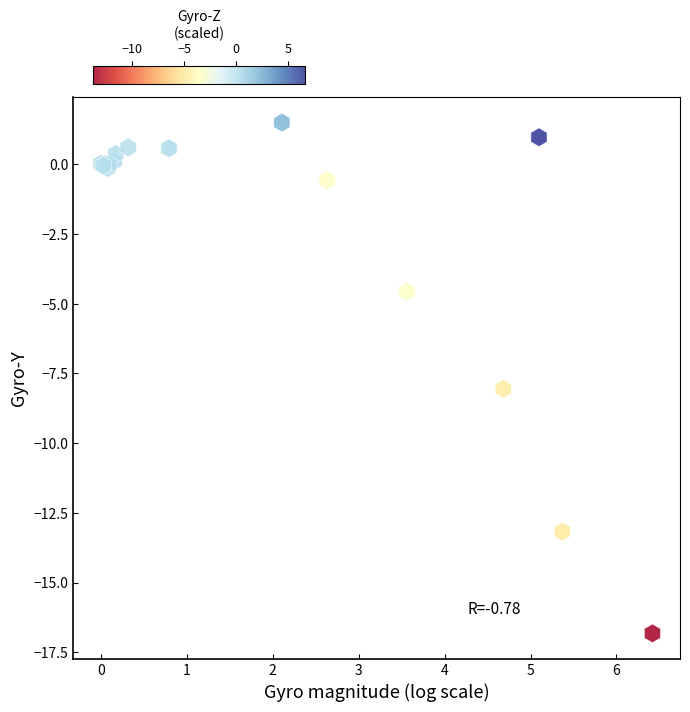

What Y value in the scatter plot is closest to -7?

-8.1